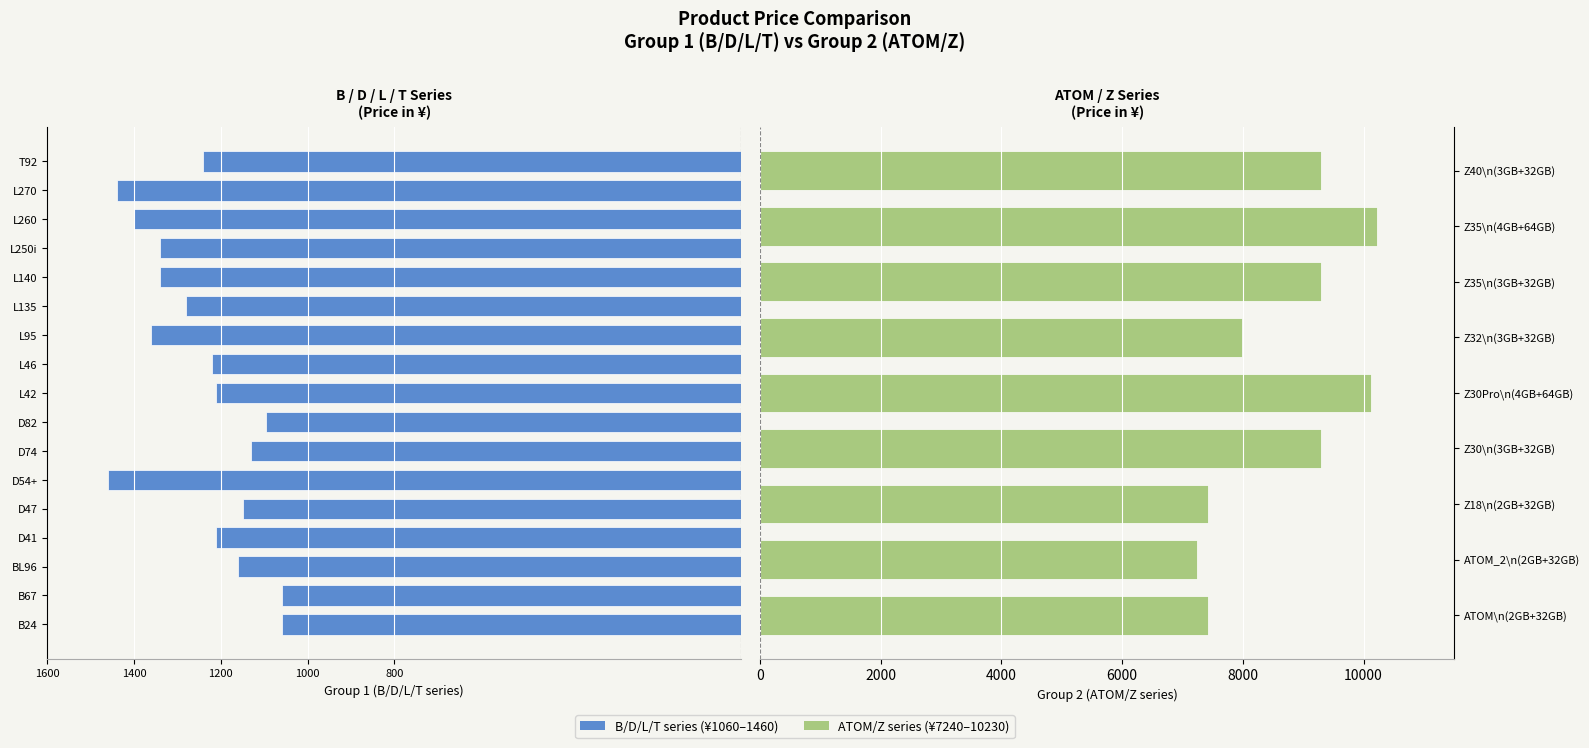

What is the difference between the values at L270 and L260?

40